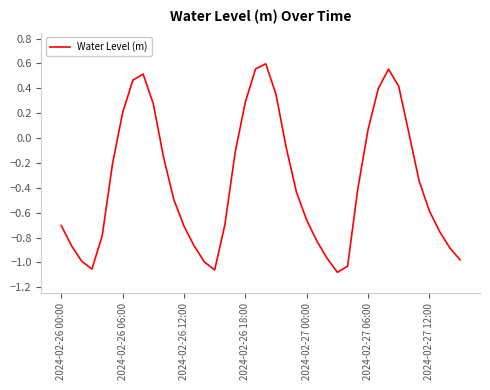

What is the difference between the maximum and minimum values?

1.7